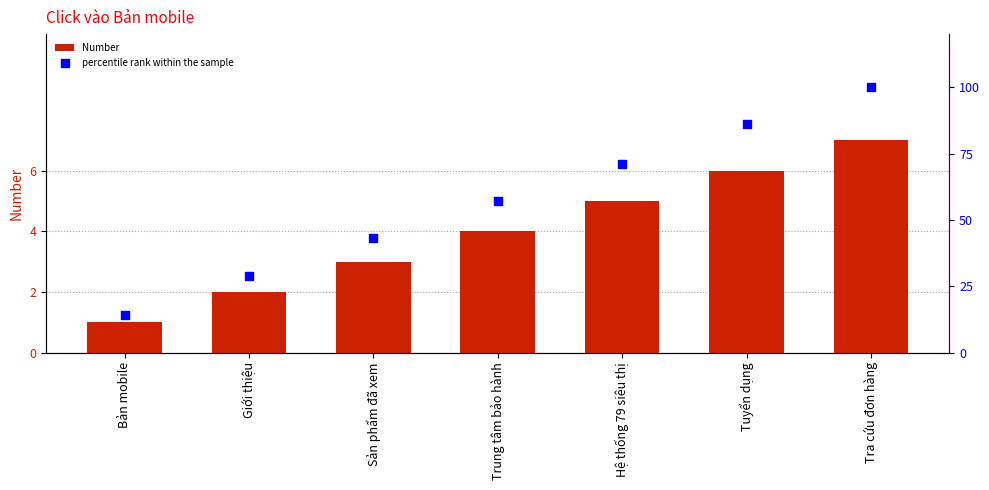

Which series has the largest Y range (max minus min)?

percentile rank within the sample